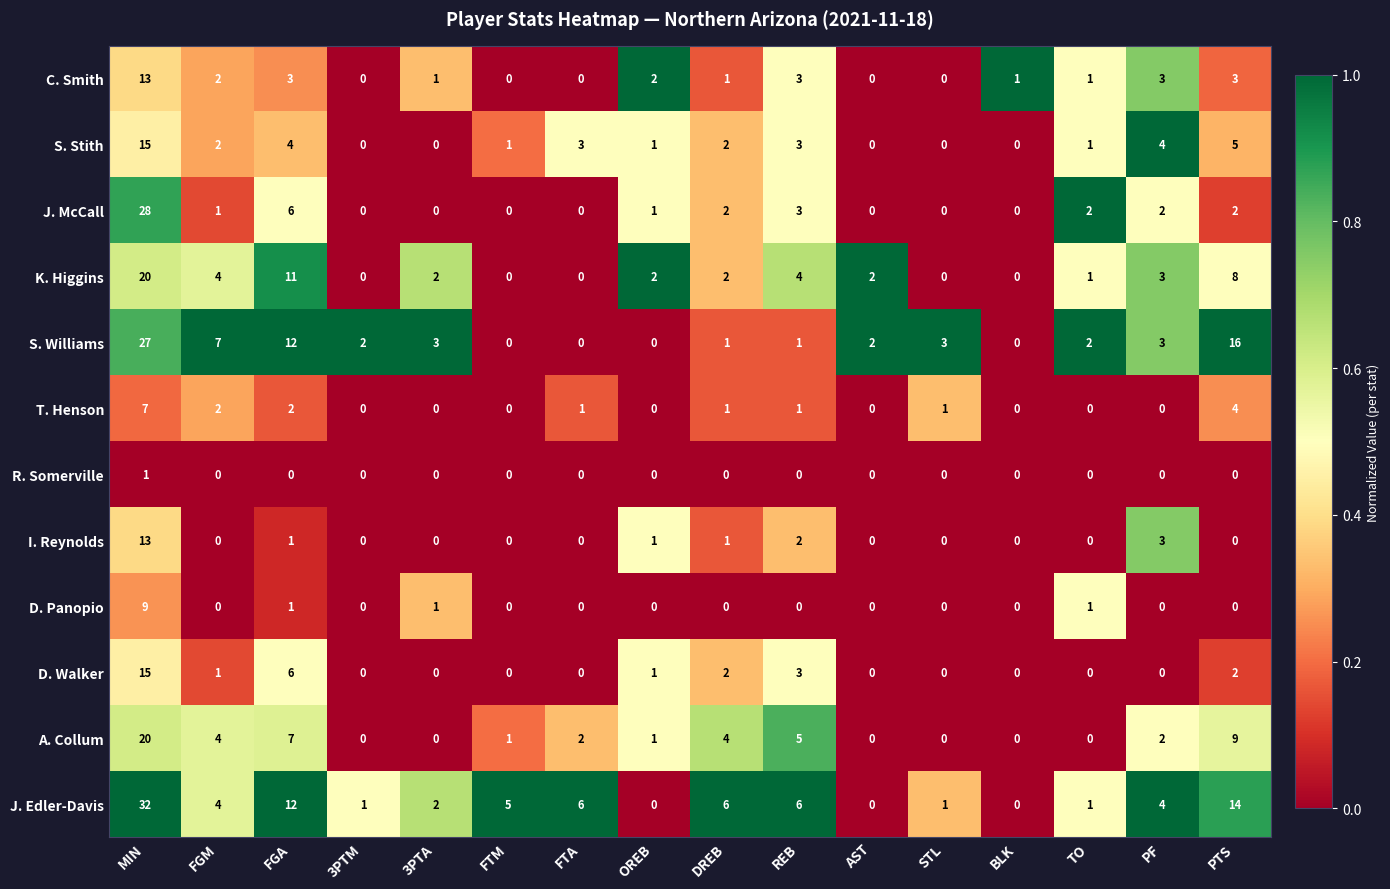

What is the difference between the second highest and minimum values in the I. Reynolds series?

3